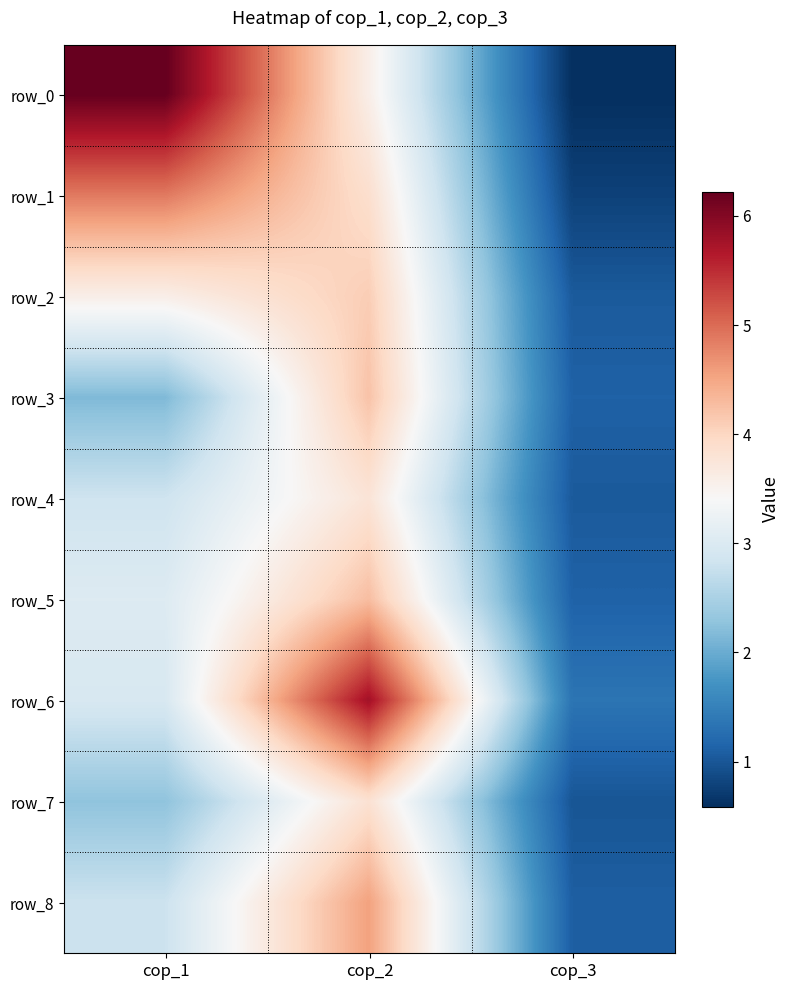

List the series in order of their peak value, highest first.

row_0, row_6, row_1, row_8, row_5, row_3, row_2, row_7, row_4